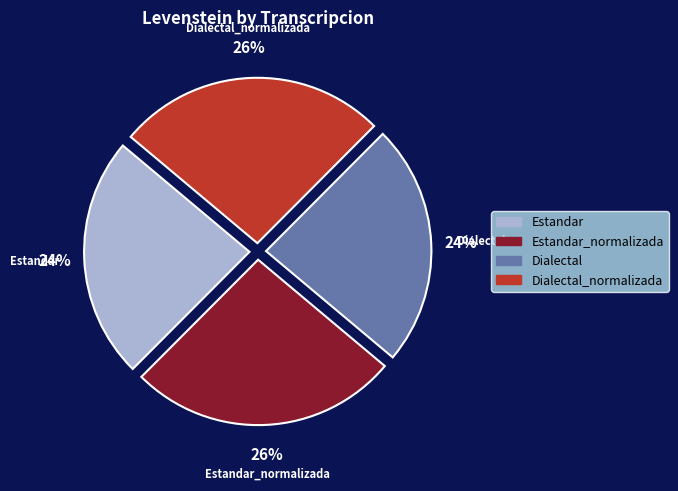

To the nearest percent, what is the average slice percentage?

25%